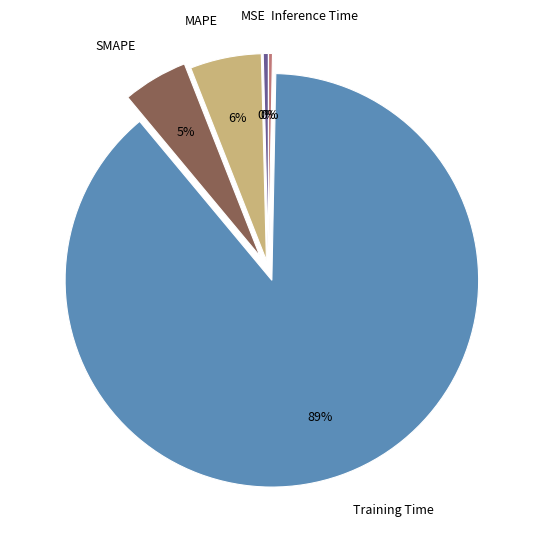

Which slice represents more than half of the pie?

Training Time